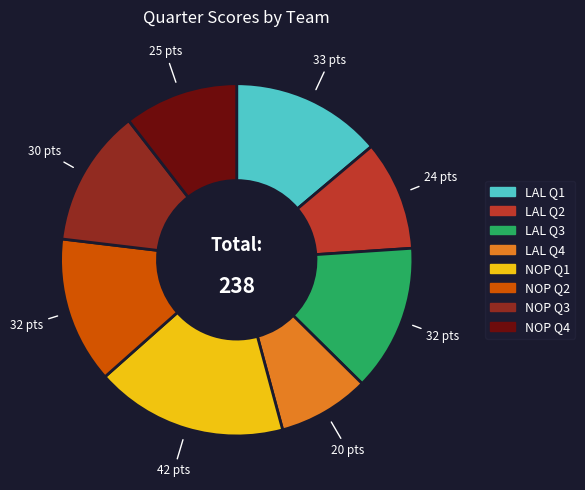

Combined, do NOP Q1 and LAL Q1 account for over 50%?

No